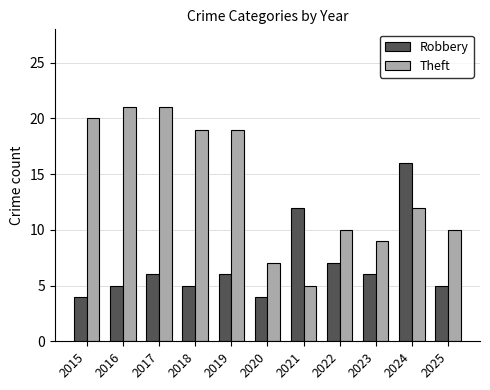

What value does the Theft series have at 2017?

21